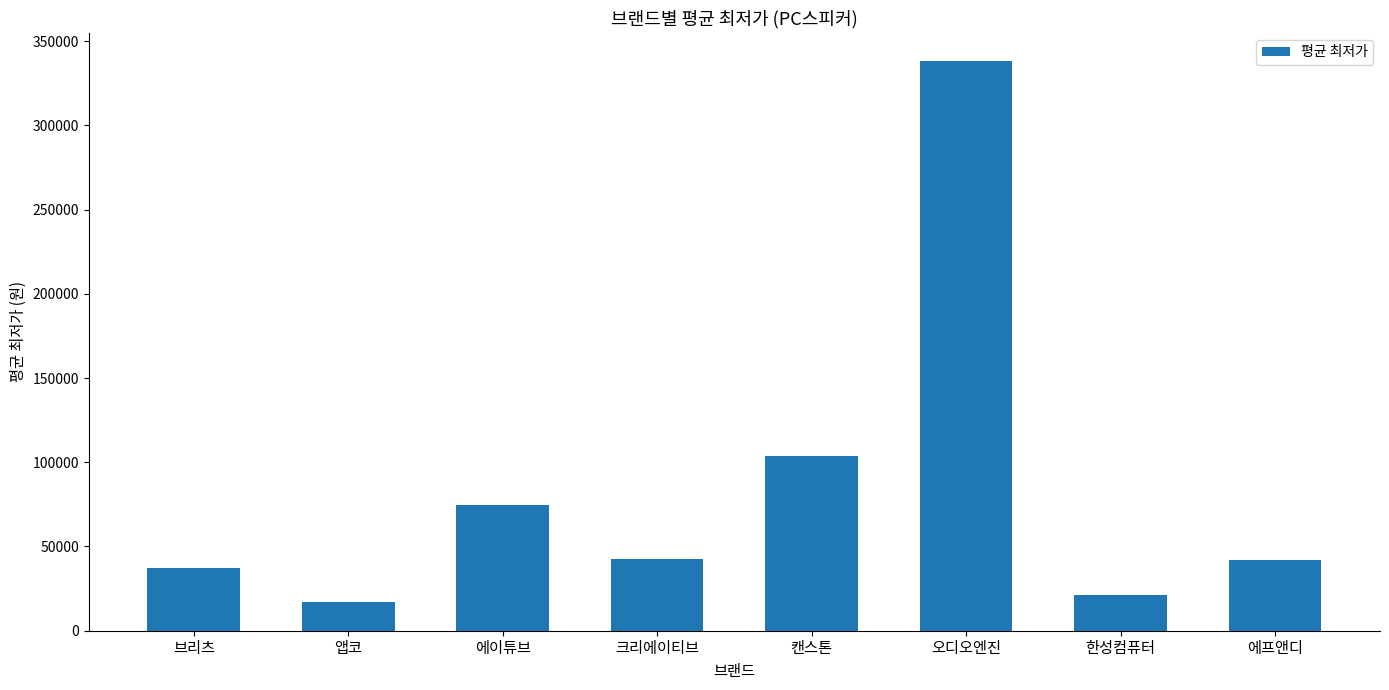

What is the sum of all values?

676174